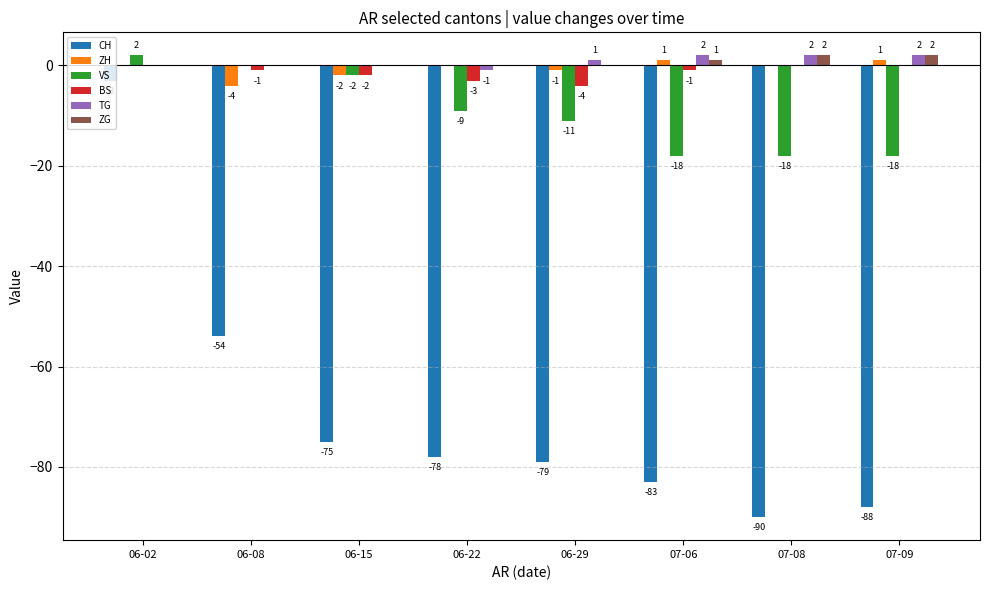

Which series has the largest range (max minus min)?

CH